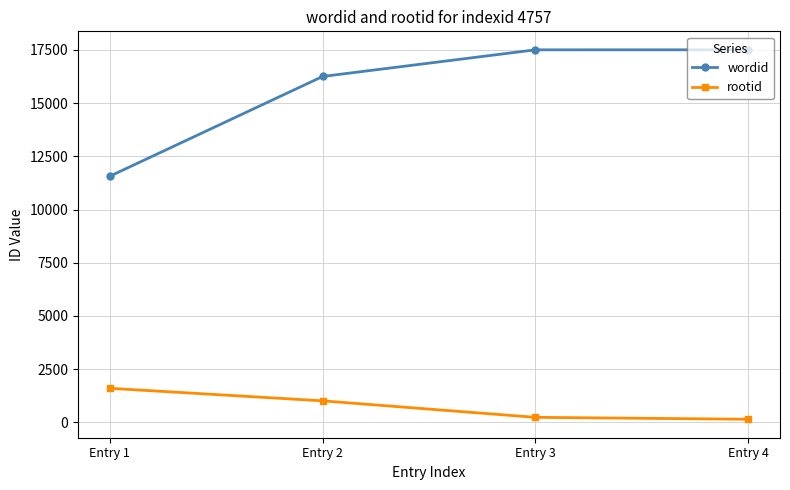

True or false: wordid has more than 2 interior local peaks.

False